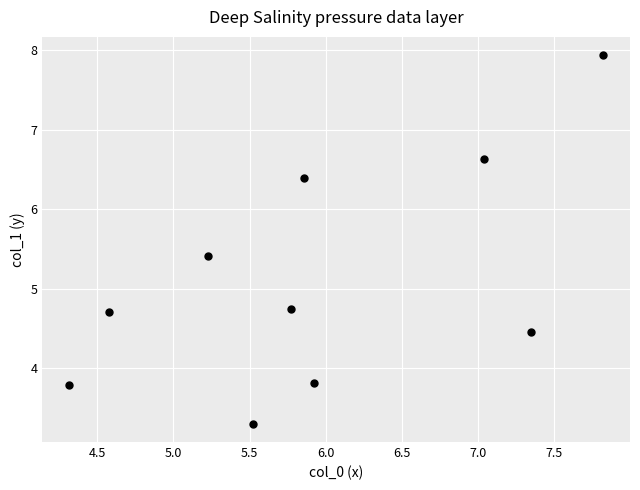

What is the range of Y values (max minus min)?

4.6